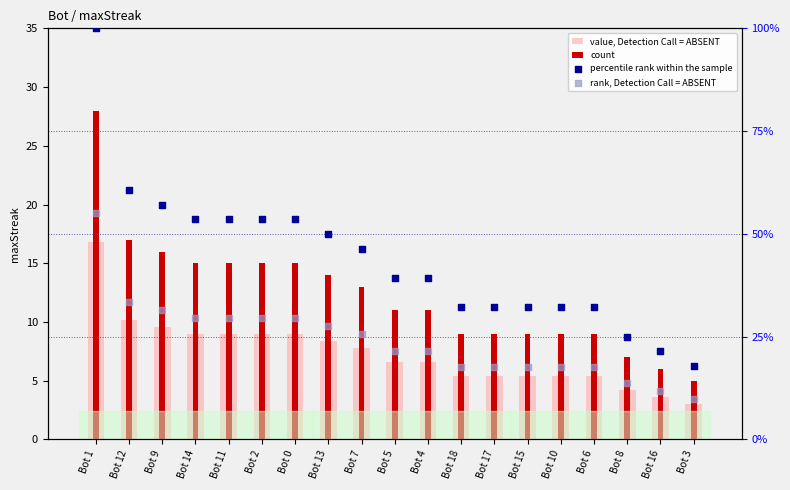

What are all the series names shown in the legend?

value, Detection Call = ABSENT, count, percentile rank within the sample, rank, Detection Call = ABSENT